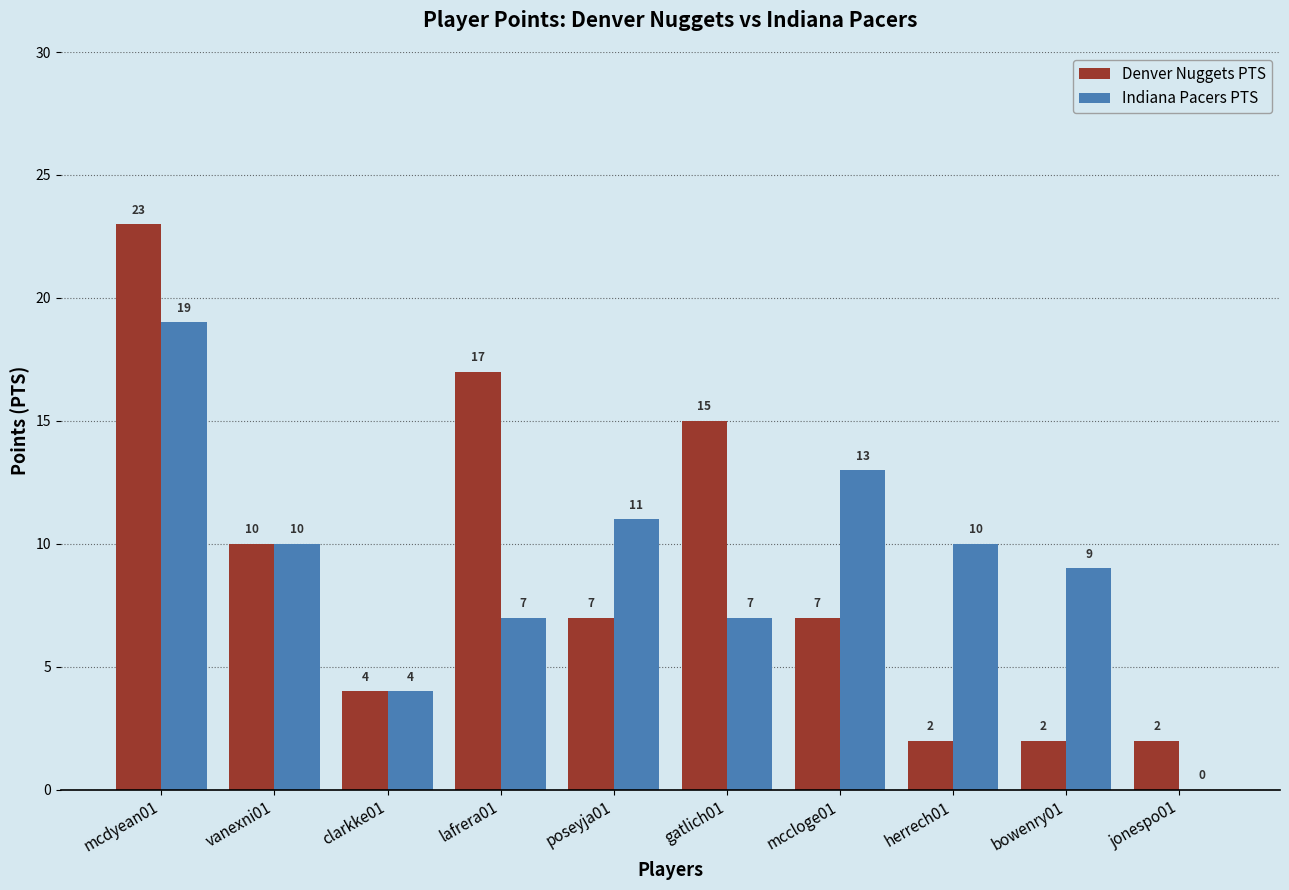

What is the sum of the Denver Nuggets PTS values at bowenry01 and jonespo01?

4